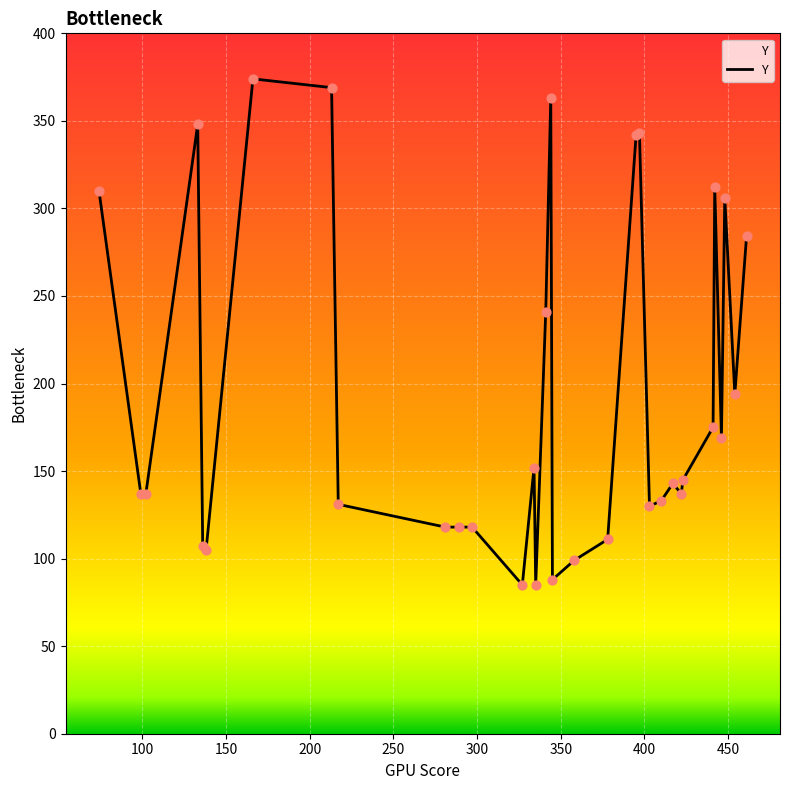

What is the difference between the maximum and minimum values?

289